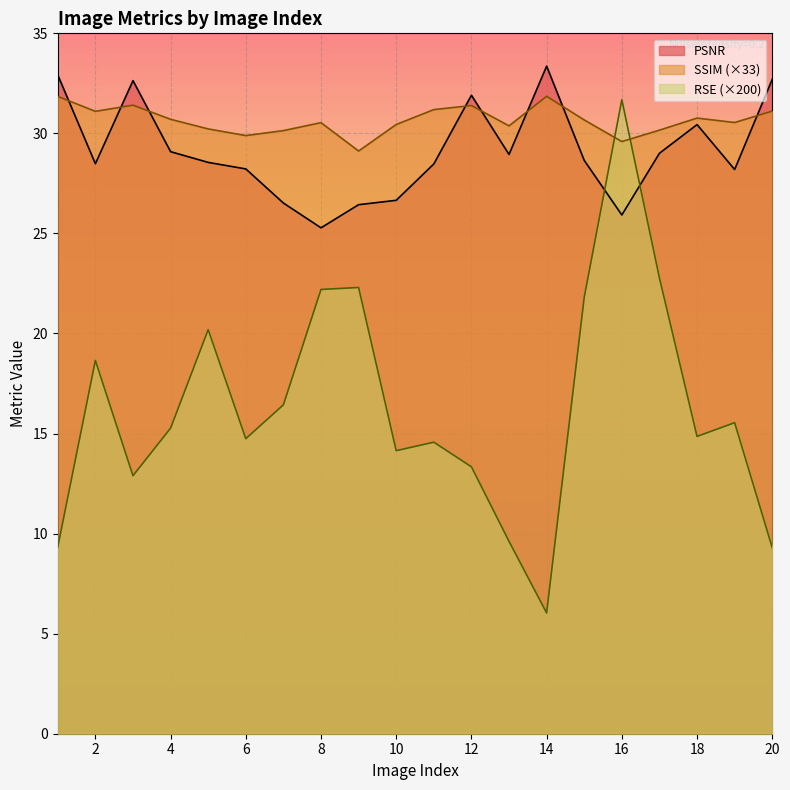

Is it true that SSIM equals 49.6 at 14?

False